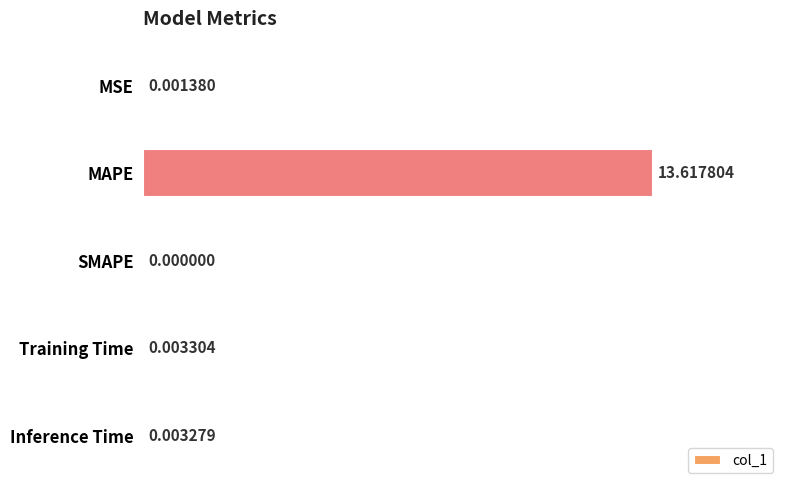

Which category has the highest value across all series?

MAPE